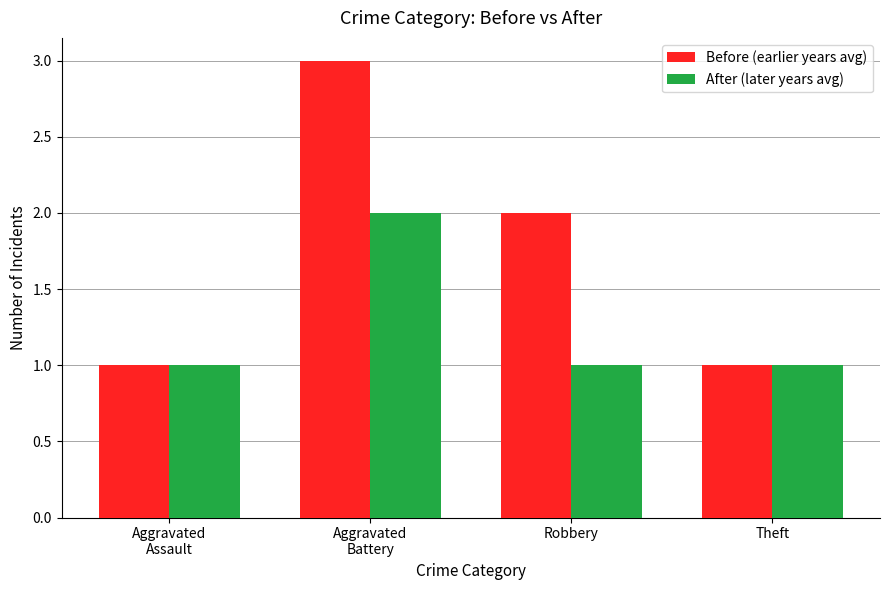

List the series in order of their overall mean, highest first.

Before (earlier years avg), After (later years avg)